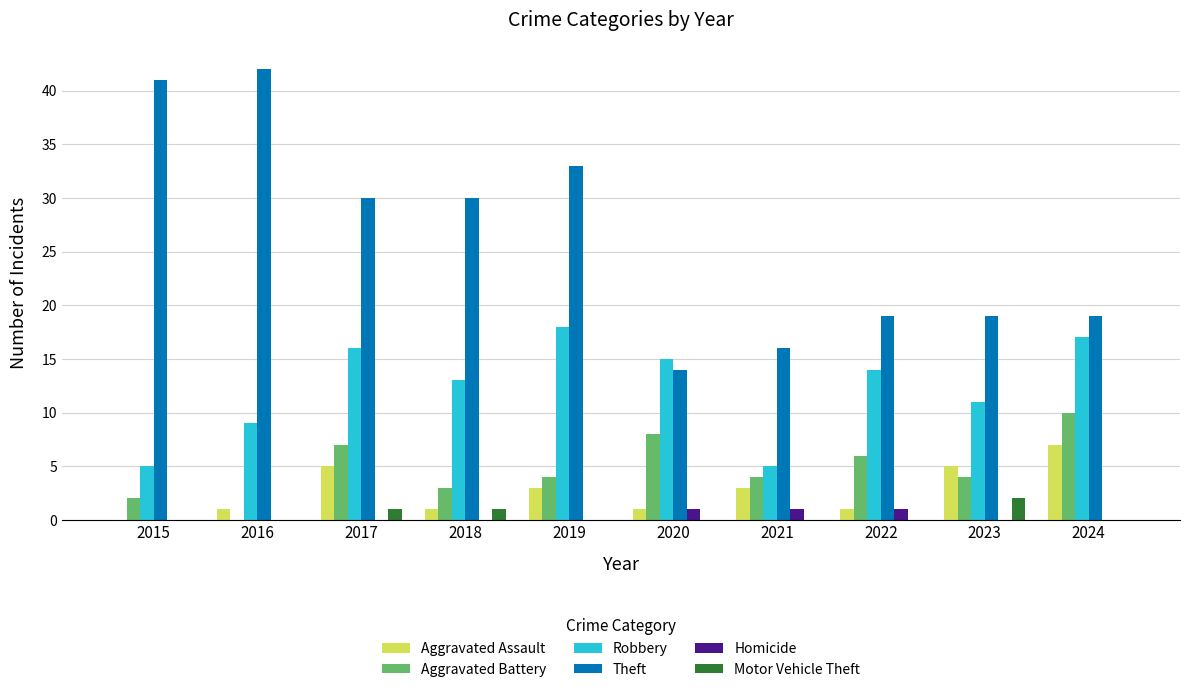

What is the maximum value shown in the chart?

42